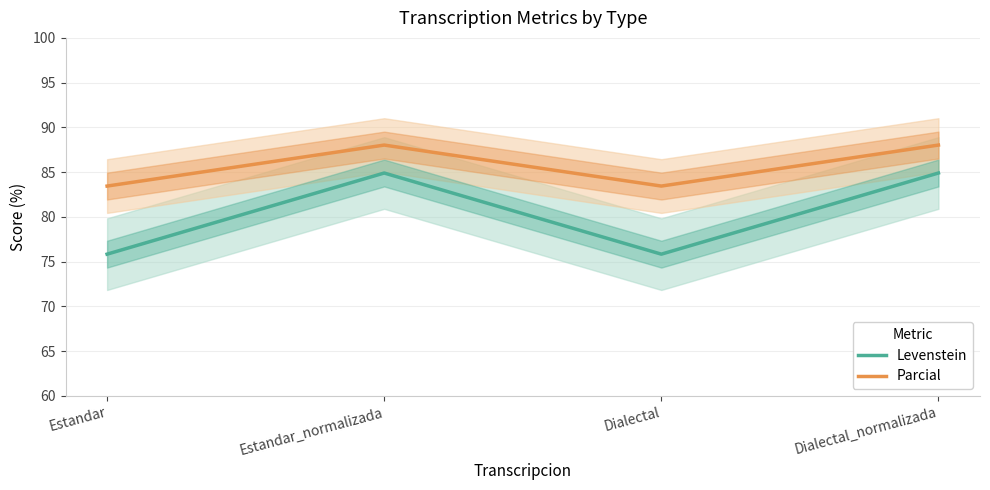

True or false: Levenstein has a value of 84.9 at Estandar_normalizada.

True